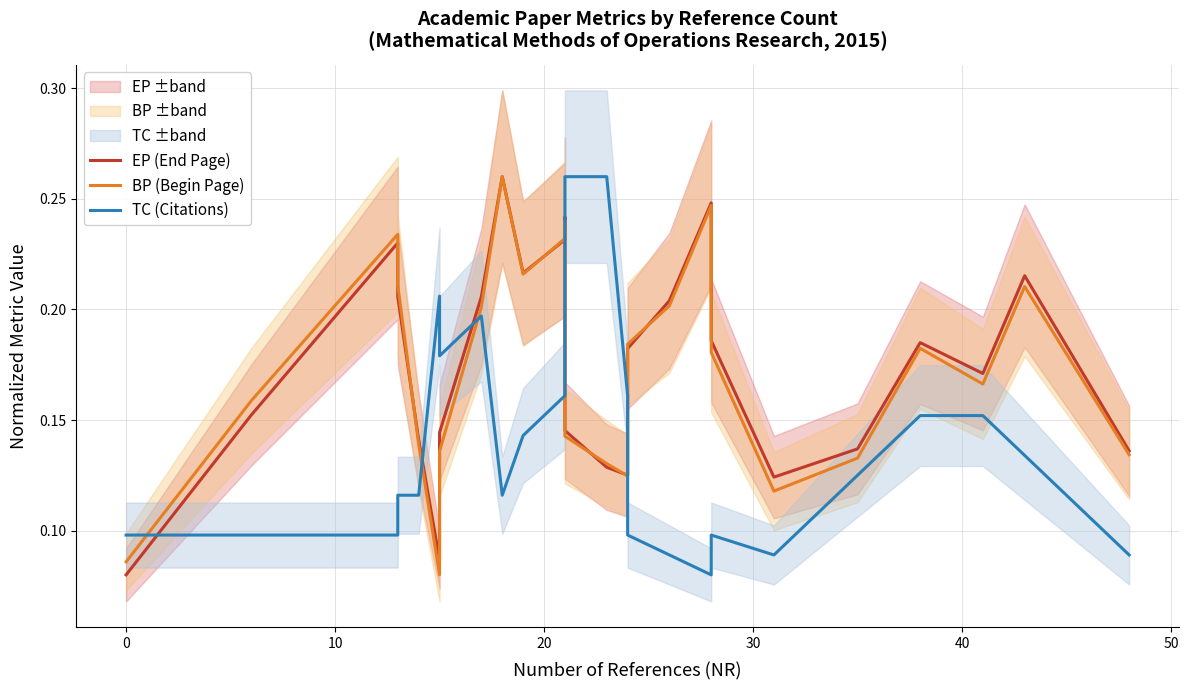

The TC (Citations) series shows 0.1 at 21. True or false?

False